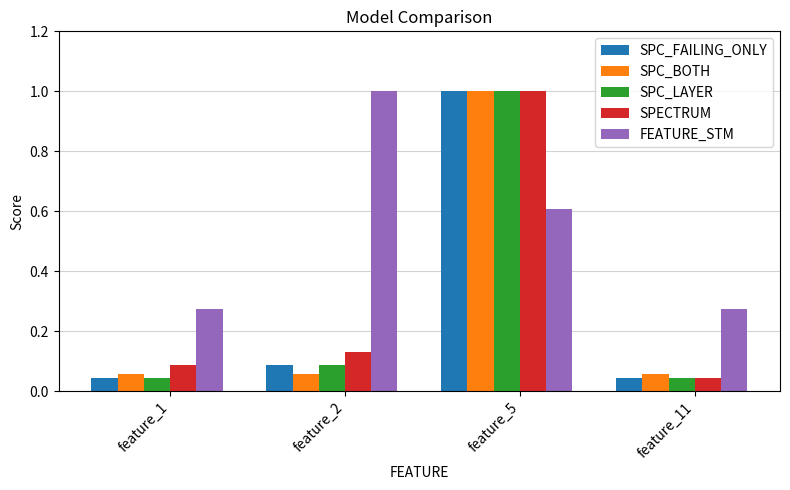

What is the sum of the SPECTRUM values at feature_2 and feature_11?

0.2